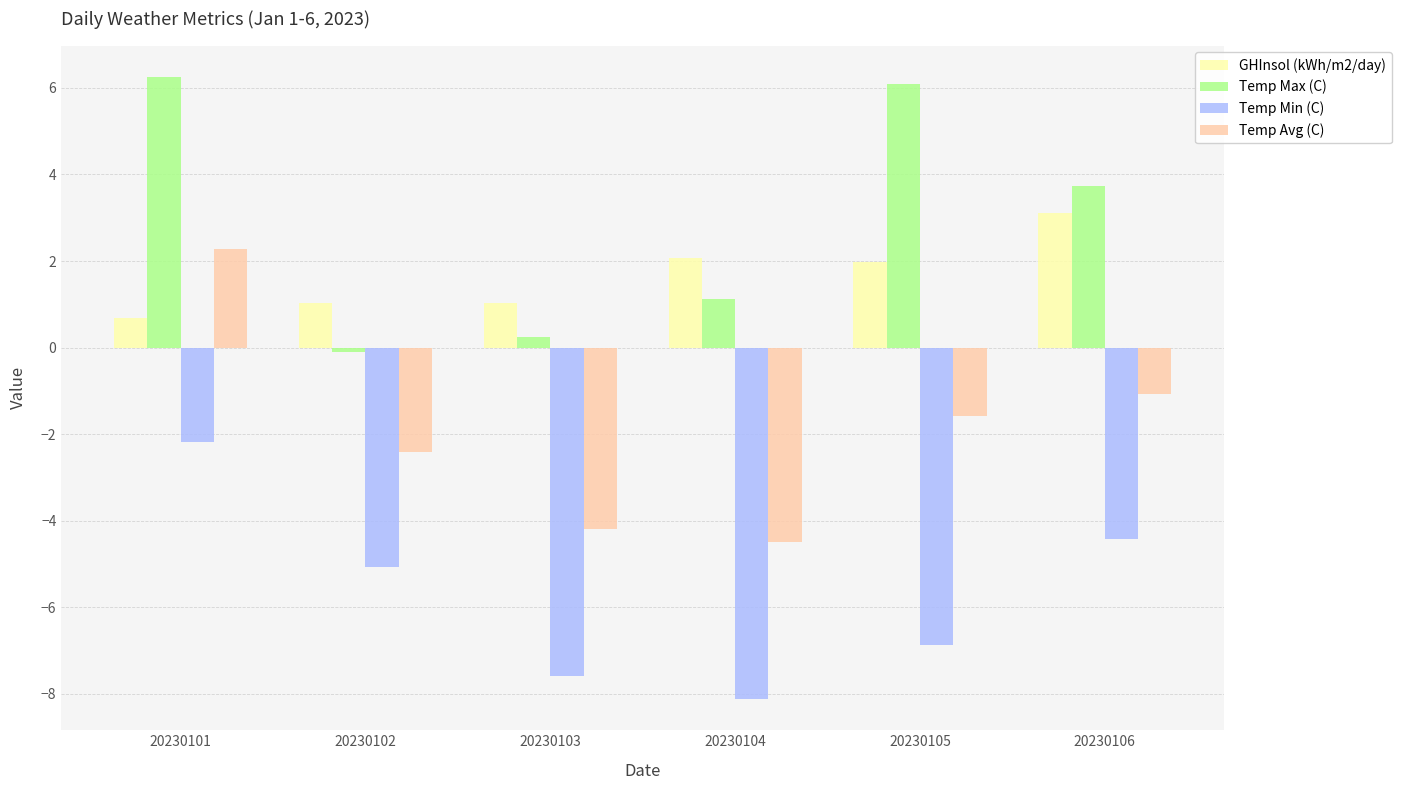

Read the Temp Max (C) value at 20230102.

-0.1